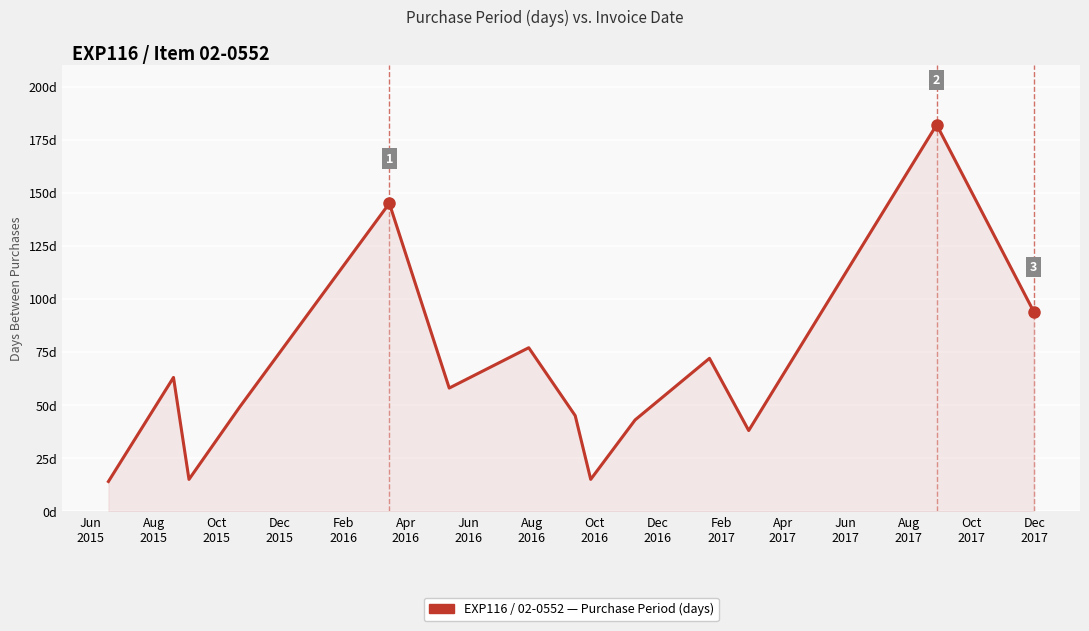

Does the chart have visible grid lines?

Yes